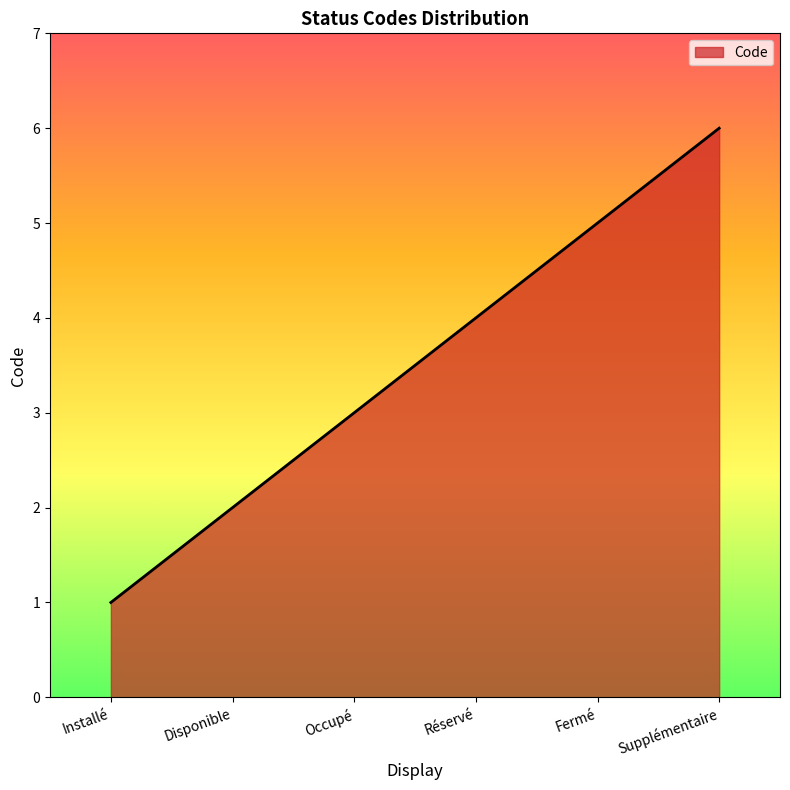

Count the values in the range 2 to 5.

4